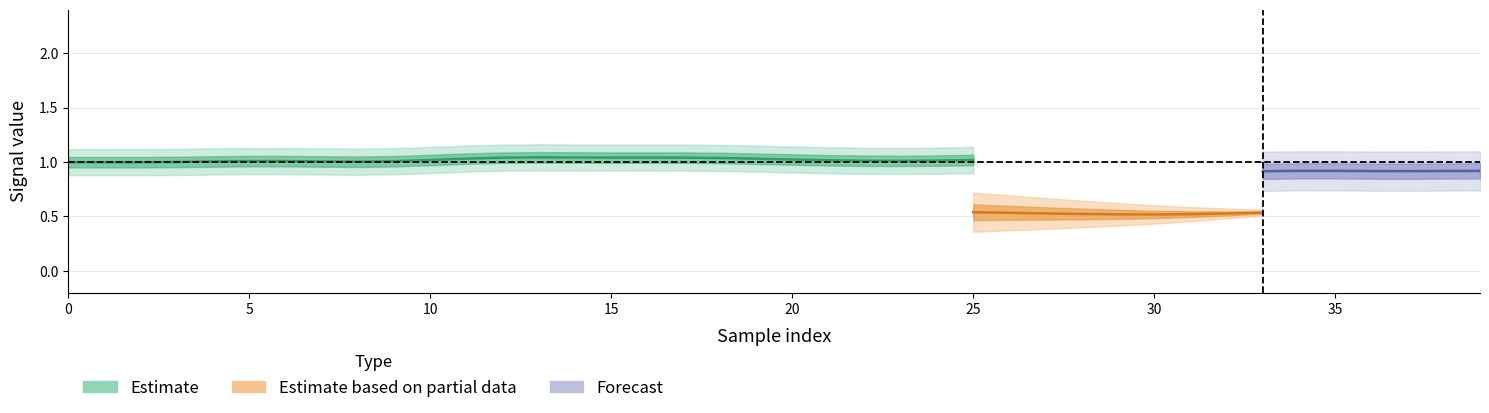

How many distinct data groups are displayed?

3